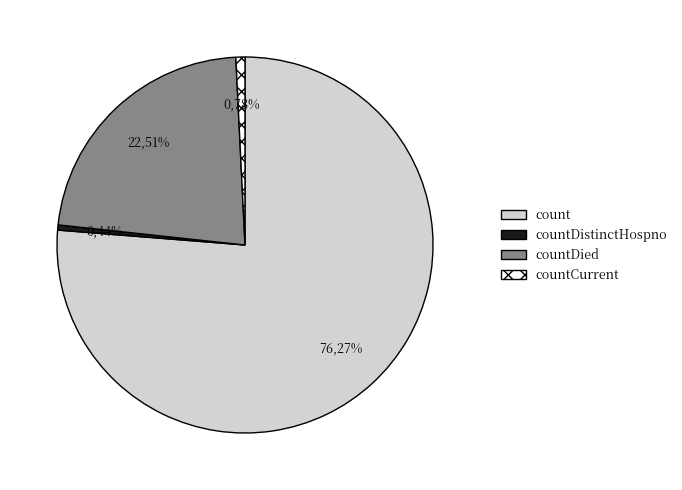

To the nearest percent, what is the difference between the largest and smallest slice percentages?

76%